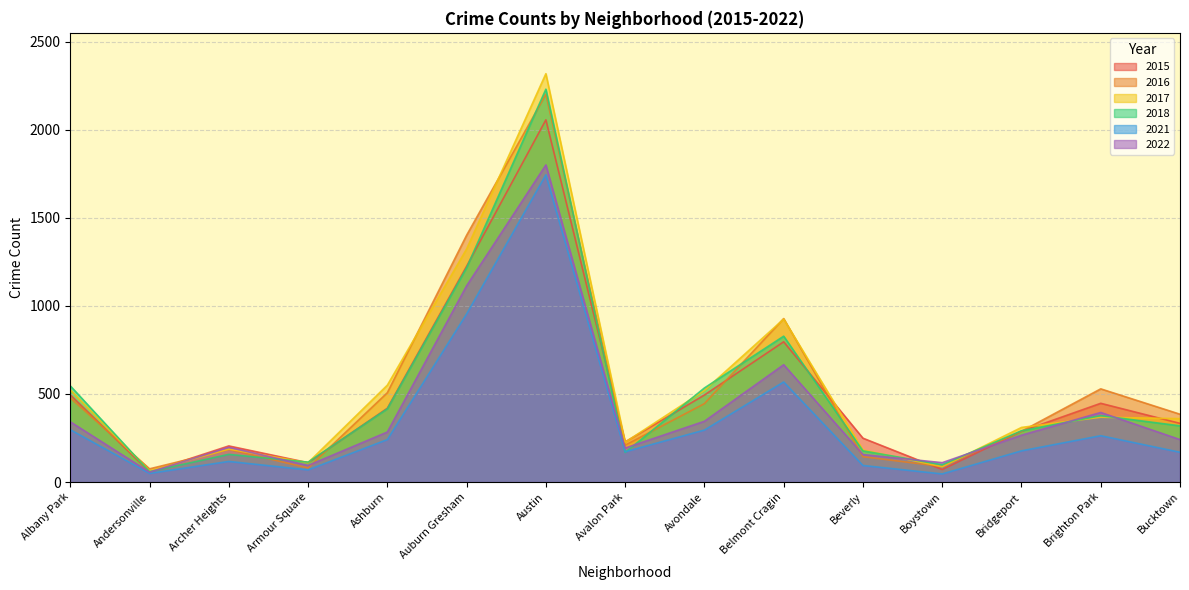

What is the difference between the 2018 values at Bridgeport and Austin?

1939